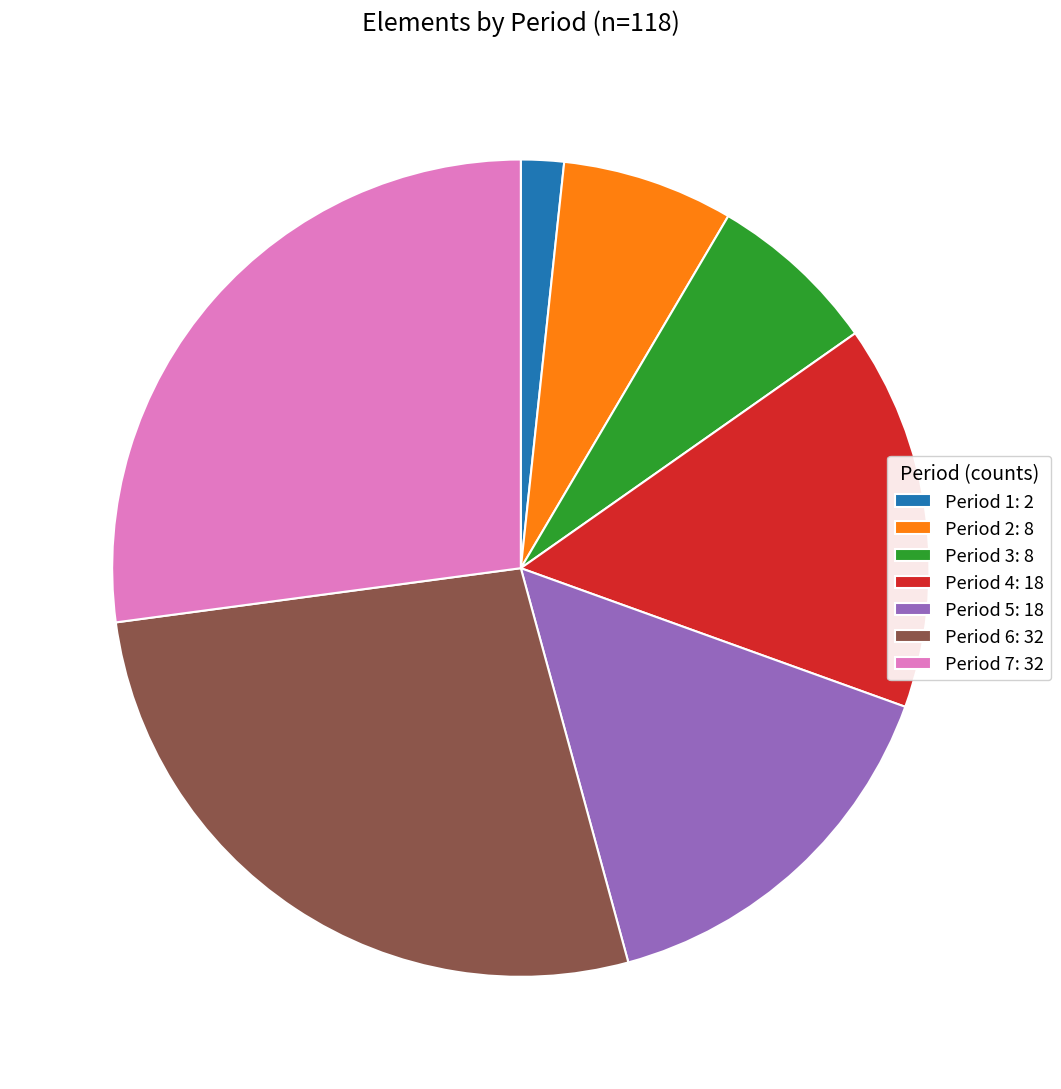

Combined, do Period 5: 18 and Period 3: 8 account for over 50%?

No